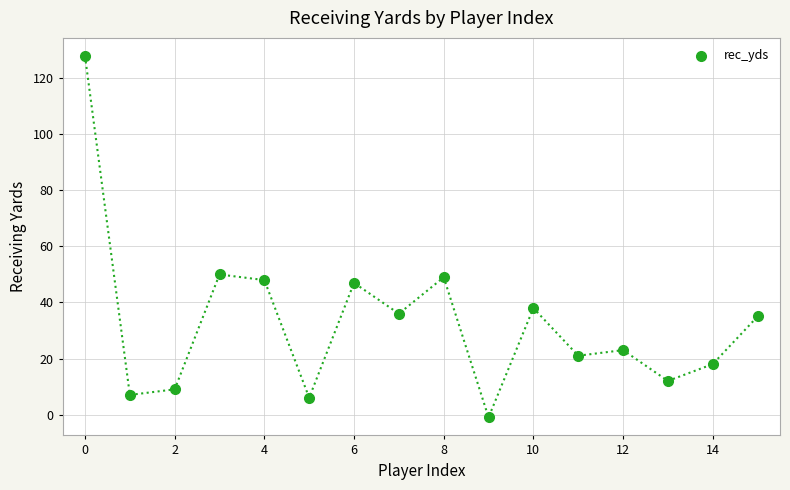

What is the range of Y values (max minus min)?

129